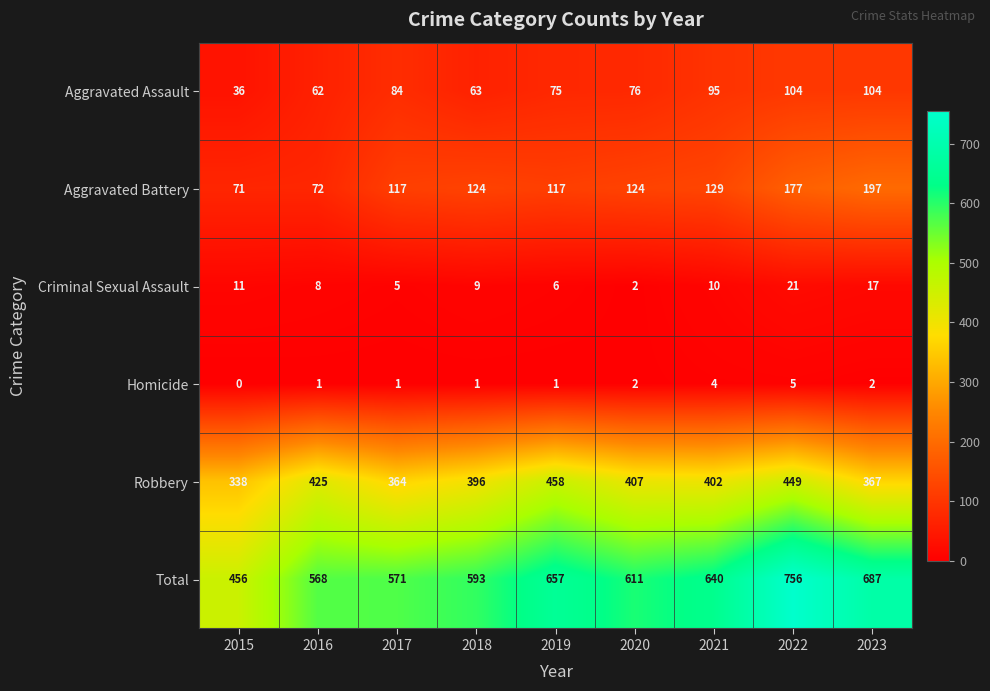

Is the value of Criminal Sexual Assault at 2016 greater than the value of Aggravated Battery at 2016?

No